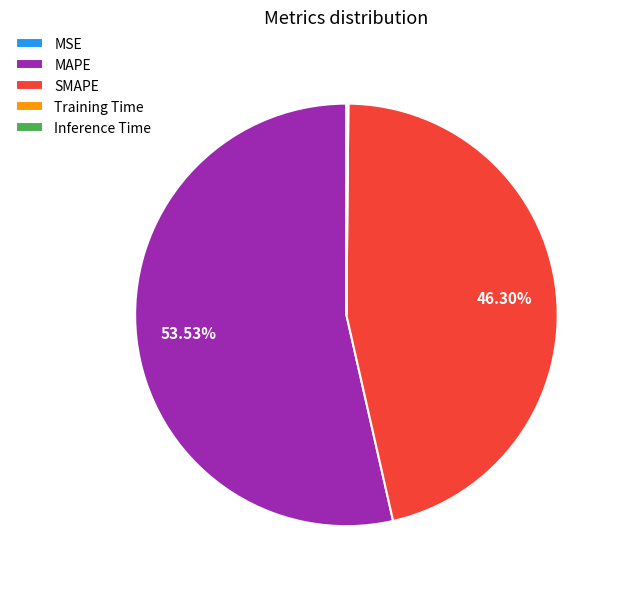

Does any single category account for the majority?

Yes